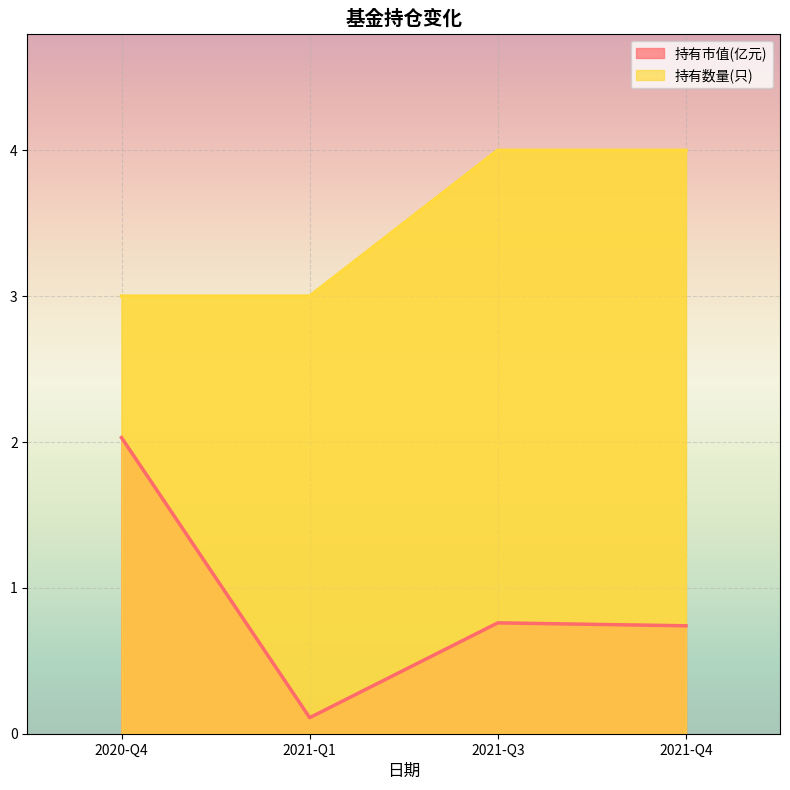

What are all the series names shown in the legend?

持有市值(亿元), 持有数量(只)